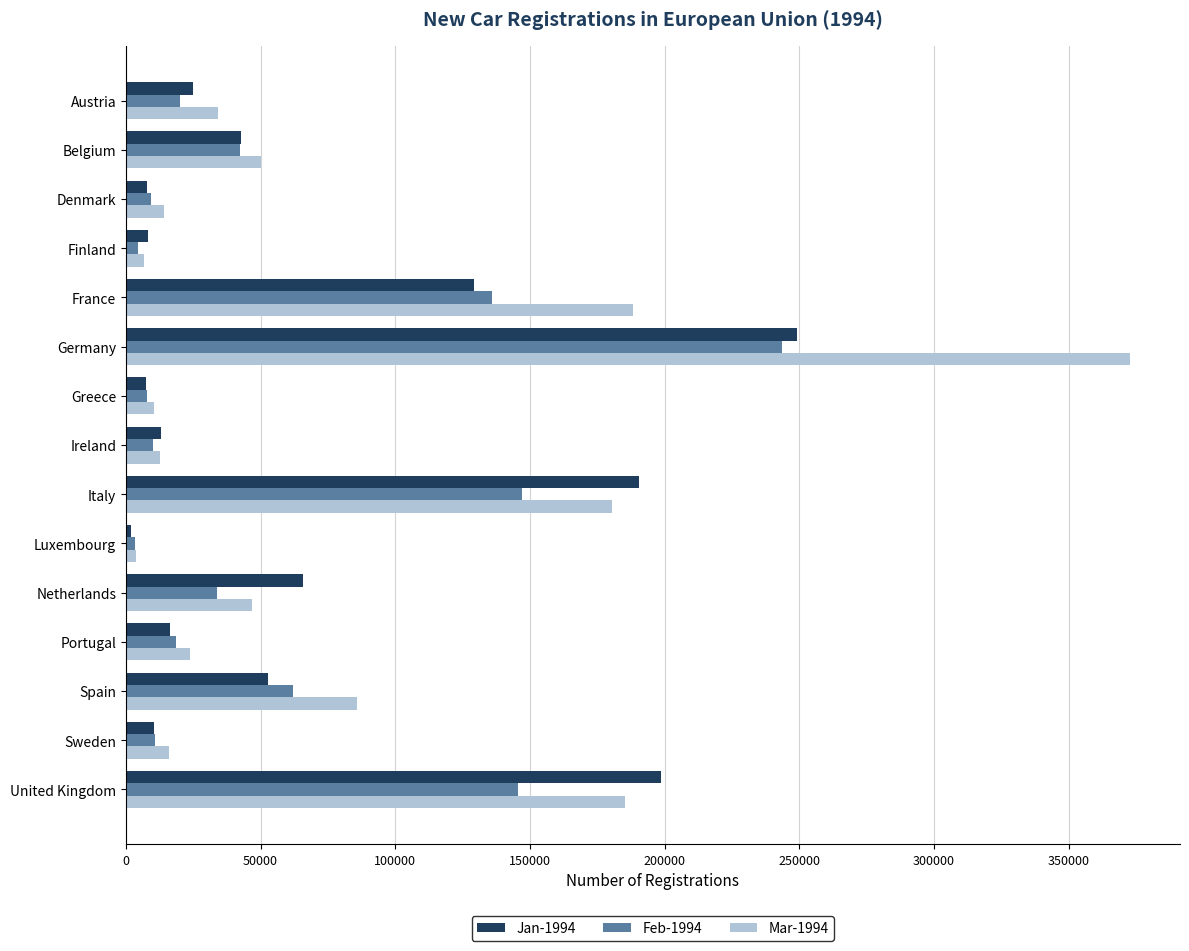

Between Ireland and United Kingdom, which series saw the biggest shift?

Jan-1994